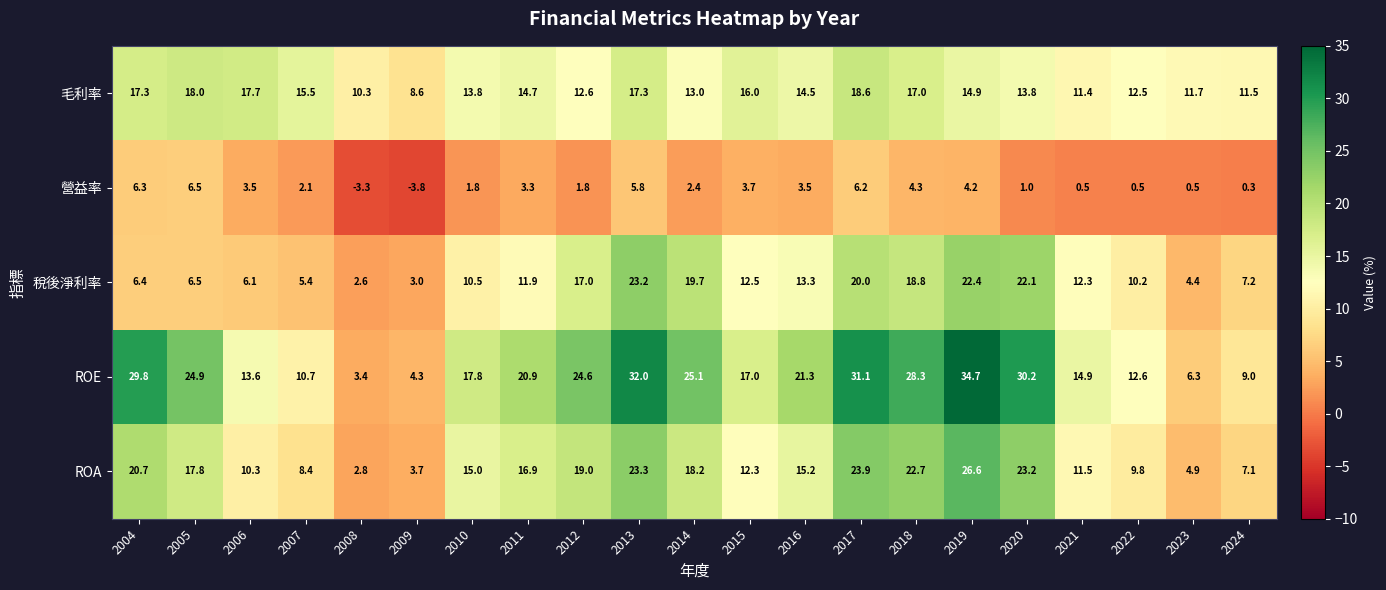

What is the difference between the maximum and minimum values in the ROA series?

23.8